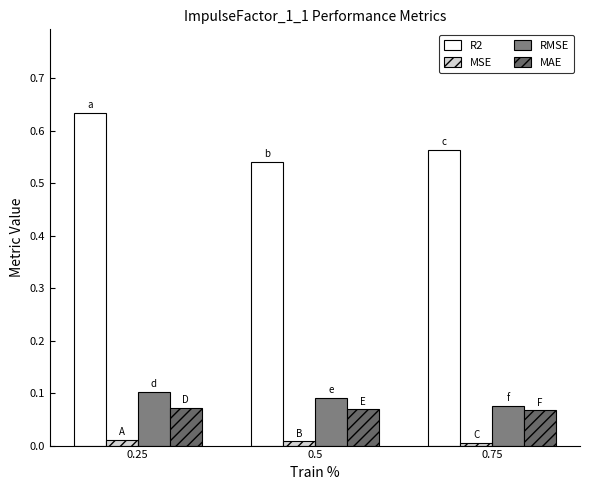

What is the maximum value for MAE?

0.1